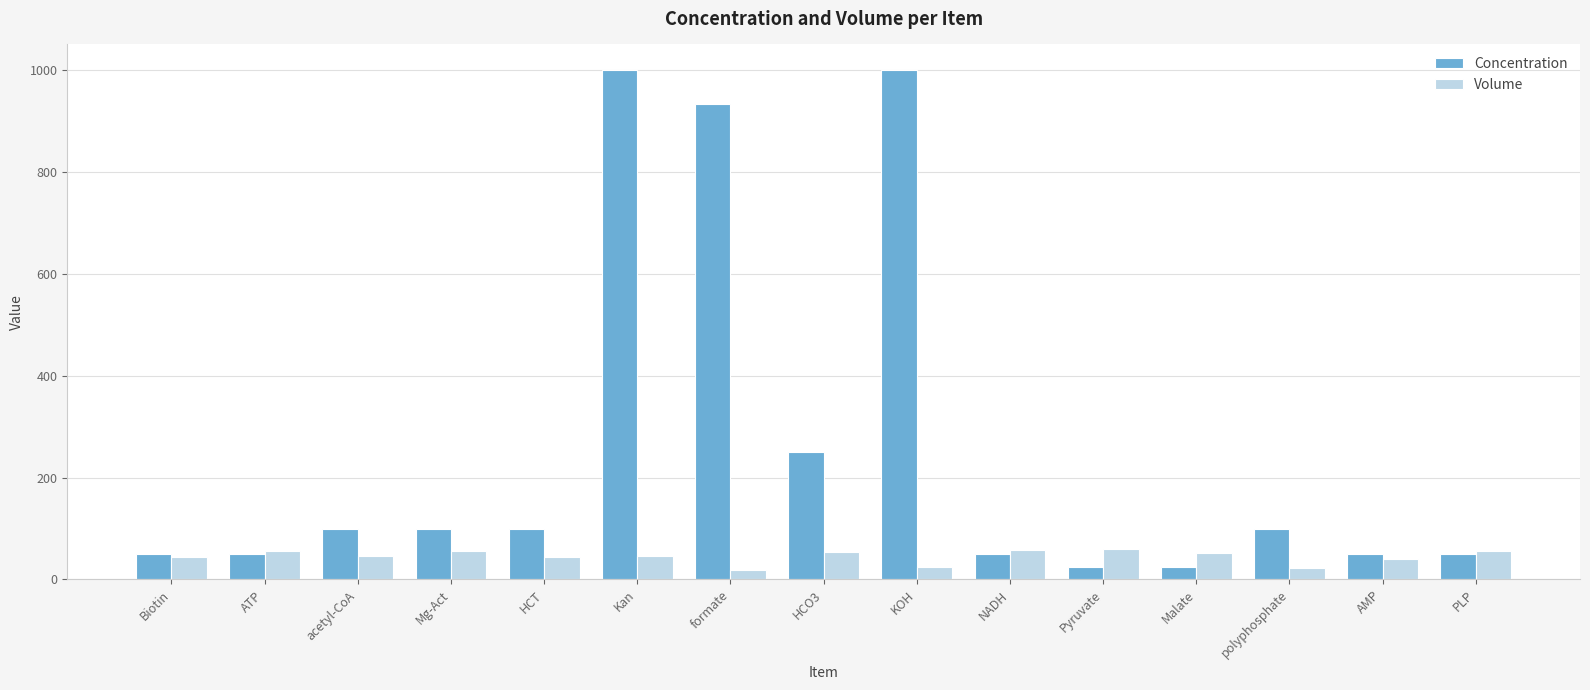

What are all the series names shown in the legend?

Concentration, Volume